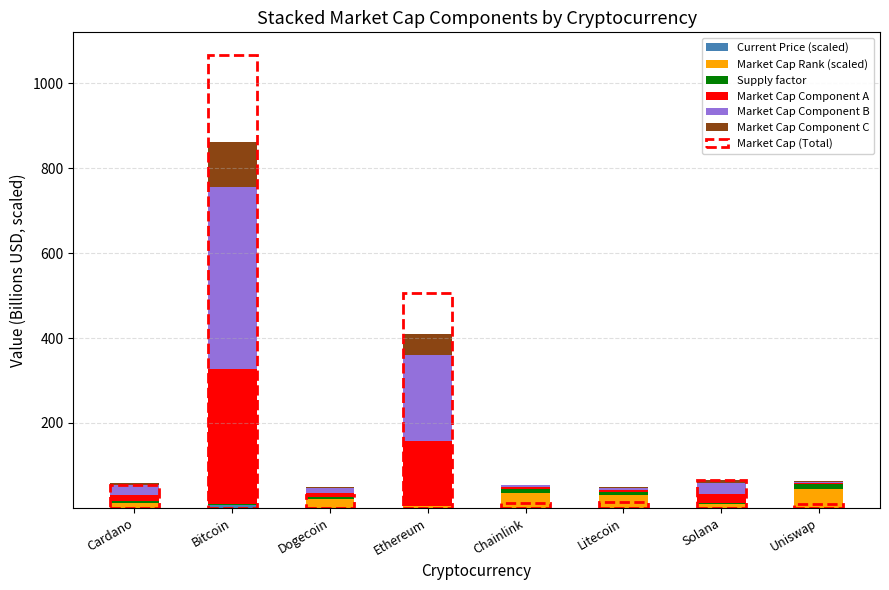

What is the maximum value for Market Cap Component B?

426.8